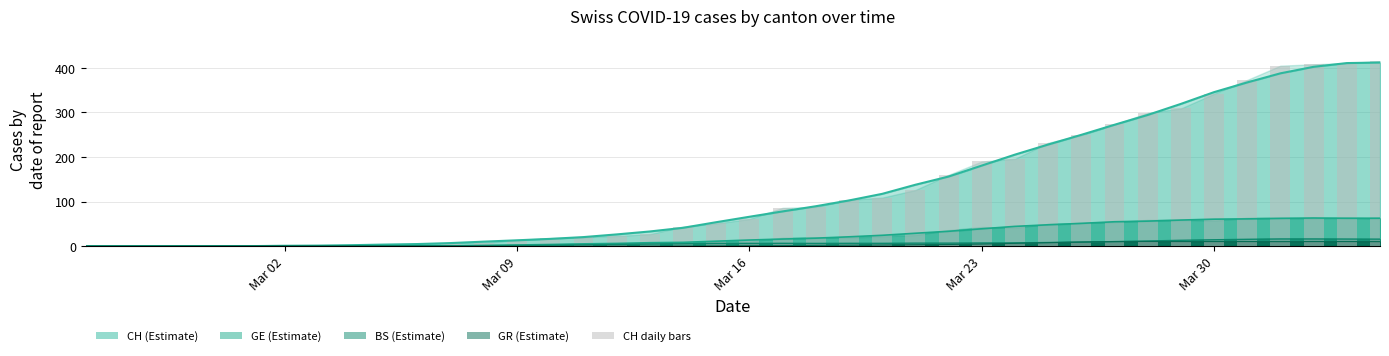

What is the greatest value displayed?

415